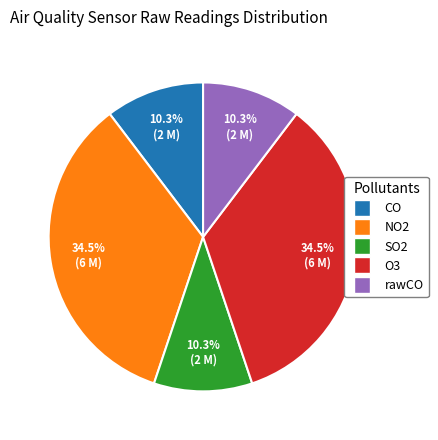

To the nearest percent, what percentage of the pie is rawCO?

10%